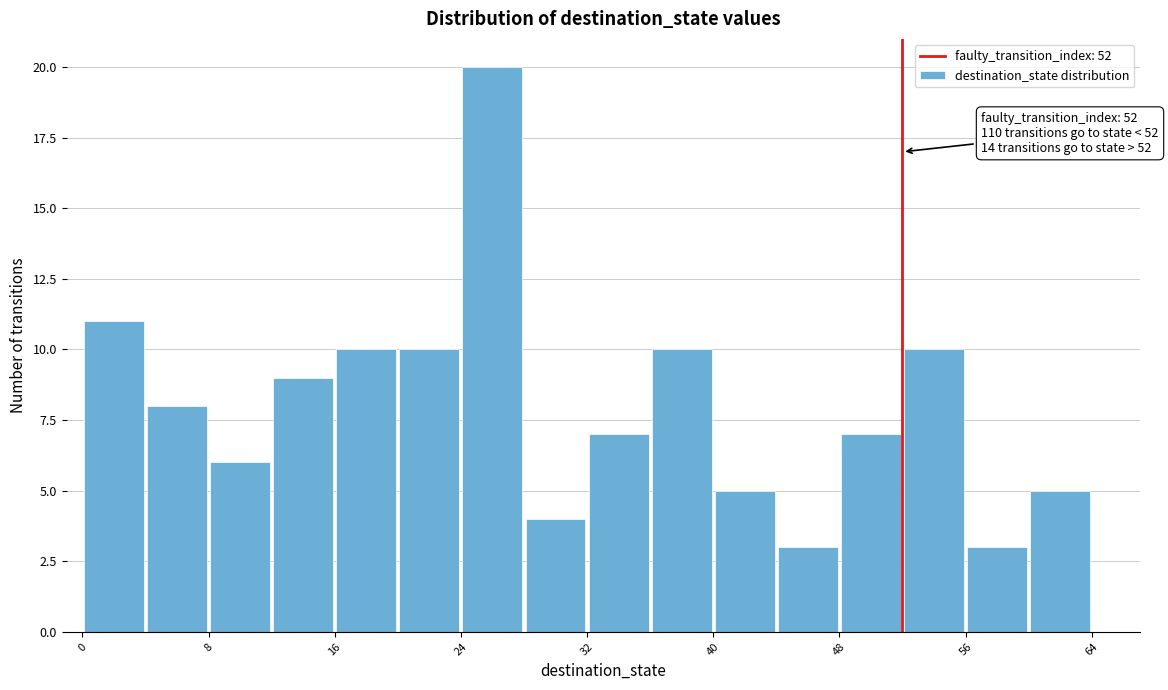

Which range on the x-axis has the tallest bar?

24 to 28